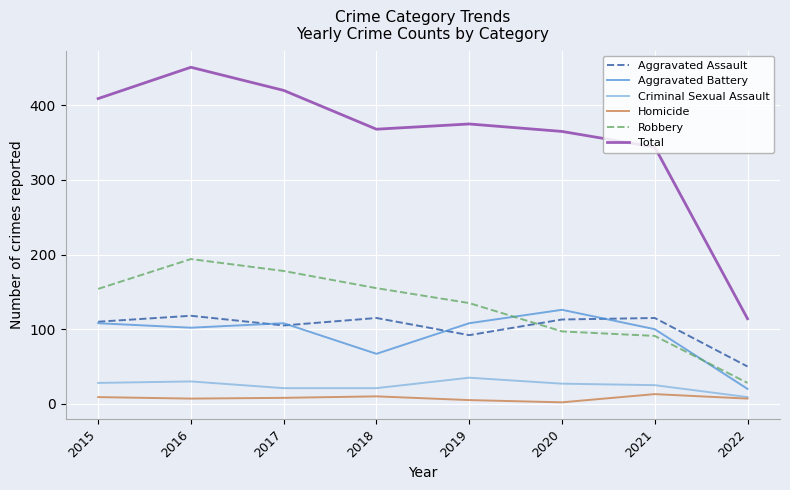

True or false: Criminal Sexual Assault and Total cross at least once.

False